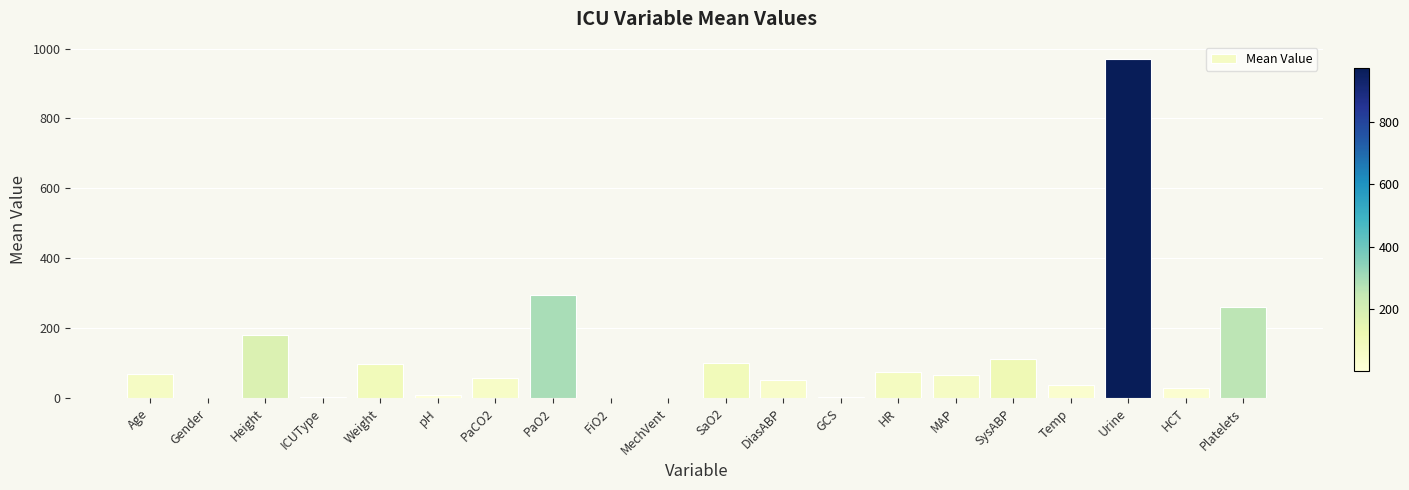

What is the sum of the values at Height and PaCO2?

236.3